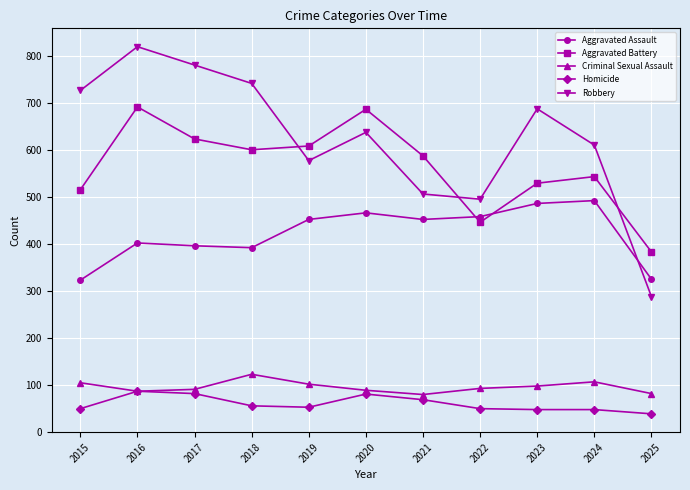

Read the Aggravated Assault value at 2025, to the nearest 5.

325